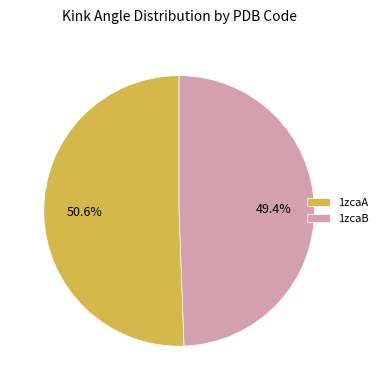

How much of the chart is everything except 1zcaB?

50.6%